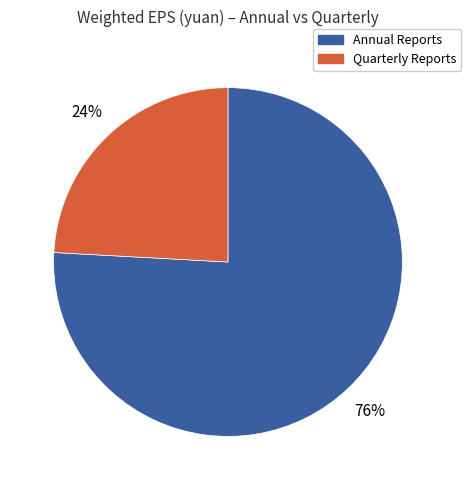

To the nearest percent, what is the combined percentage of Quarterly Reports and Annual Reports?

100%